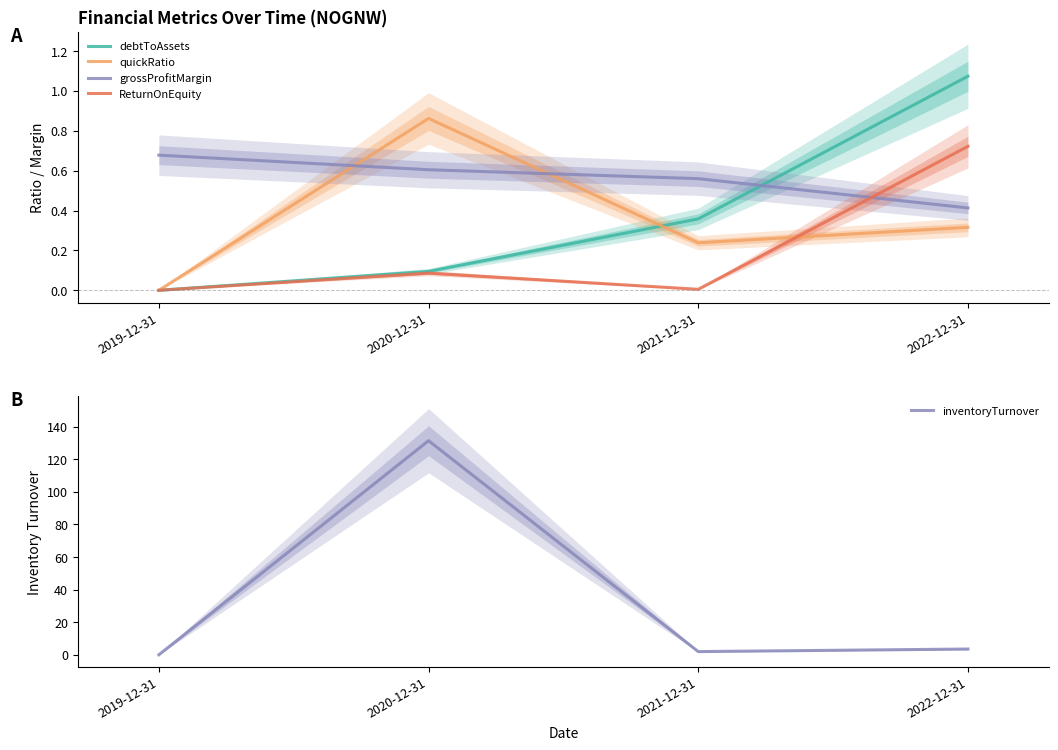

The inventoryTurnover series shows 0.5 at 2021-12-31. True or false?

False